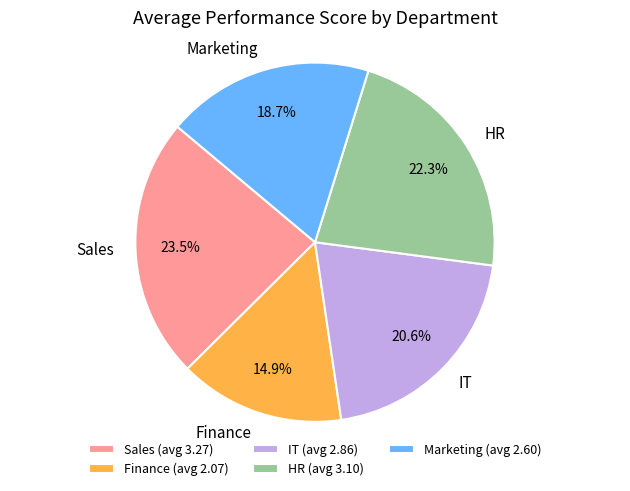

Approximately how many times larger is the value at IT (avg 2.86) compared to Finance (avg 2.07)?

1.4